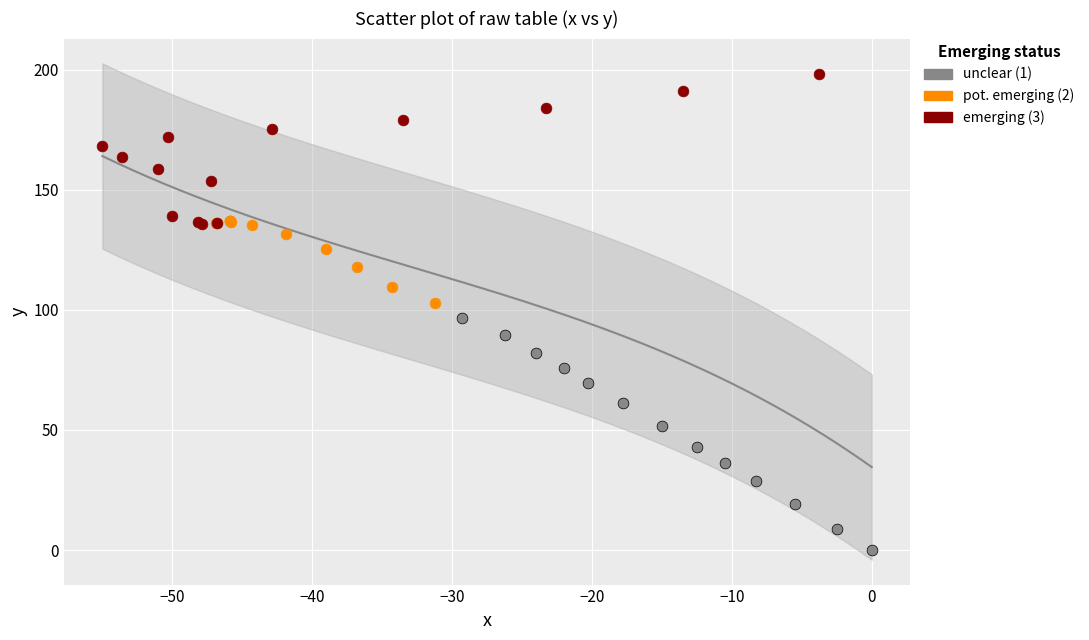

Which series reaches the minimum Y coordinate?

unclear (1)